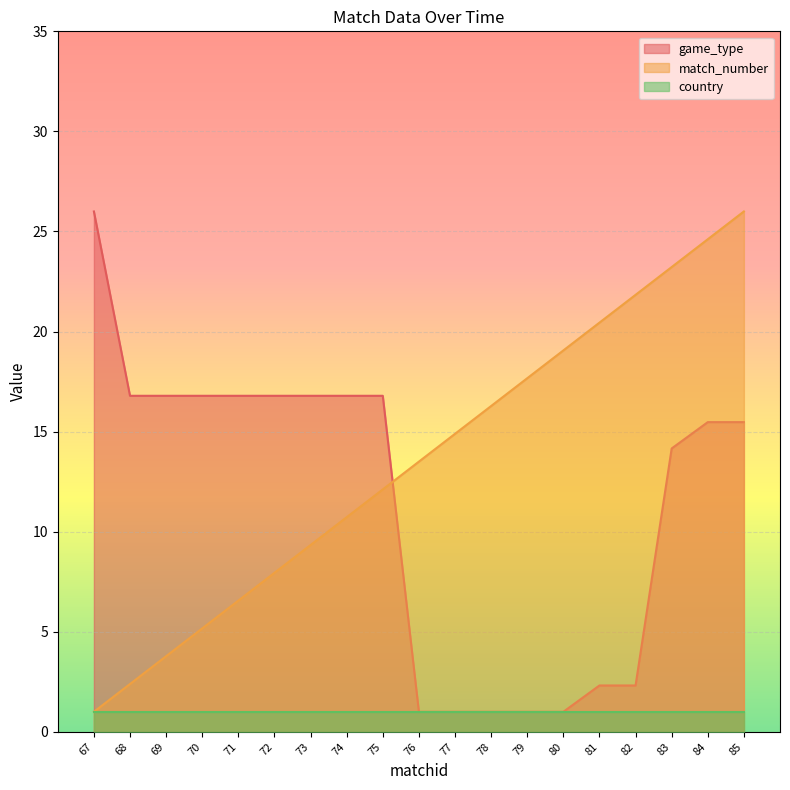

How many series are shown in this chart?

3